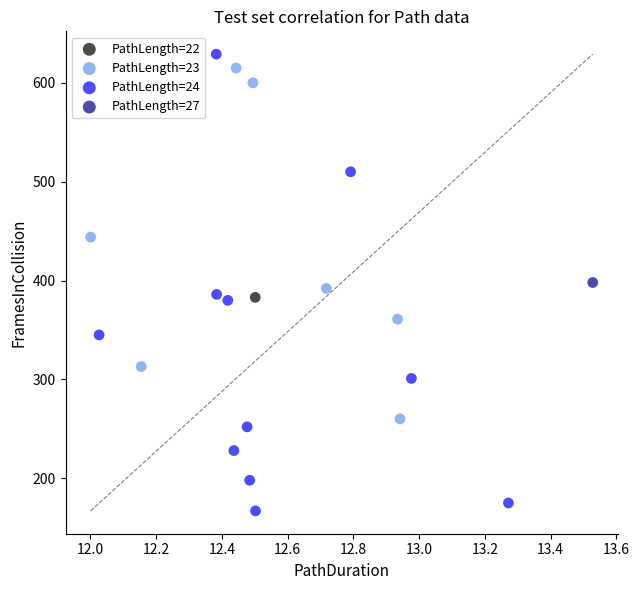

Which series reaches the minimum Y coordinate?

PathLength=24